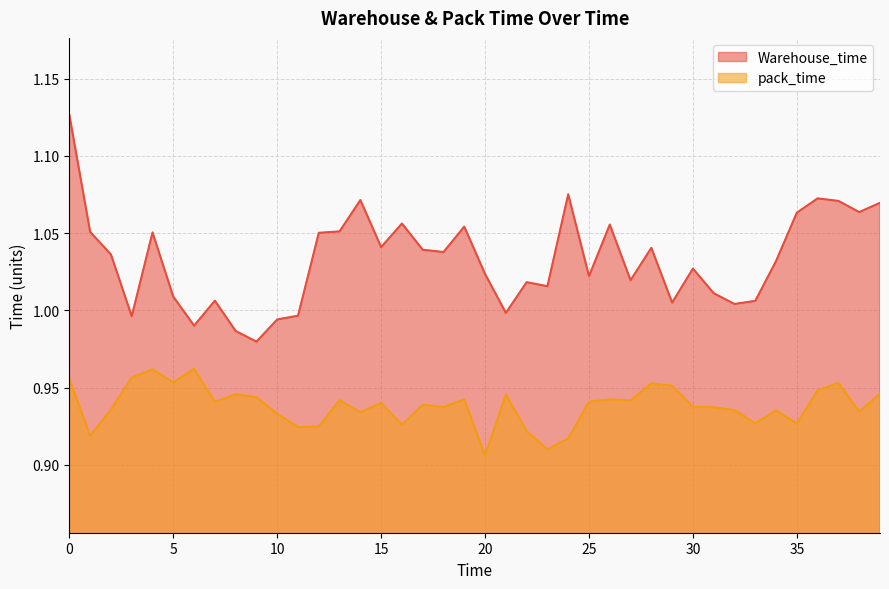

Is the value of pack_time at 33 greater than the value of Warehouse_time at 29?

No